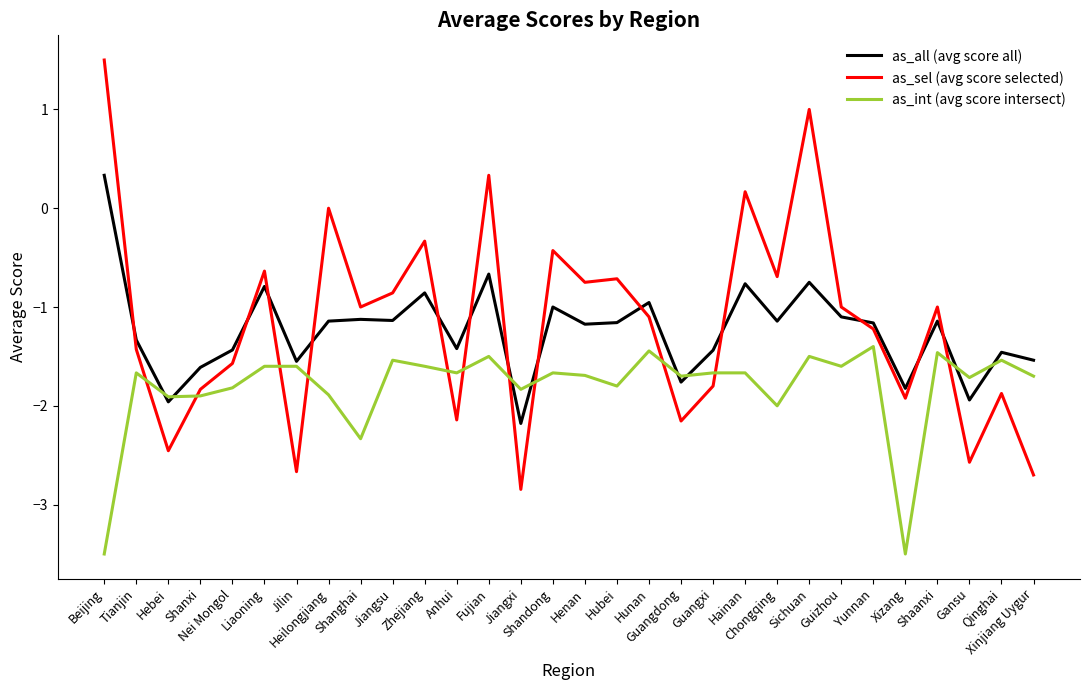

What is the sum of the as_int (avg score intersect) values at Beijing and Guangxi?

-5.2